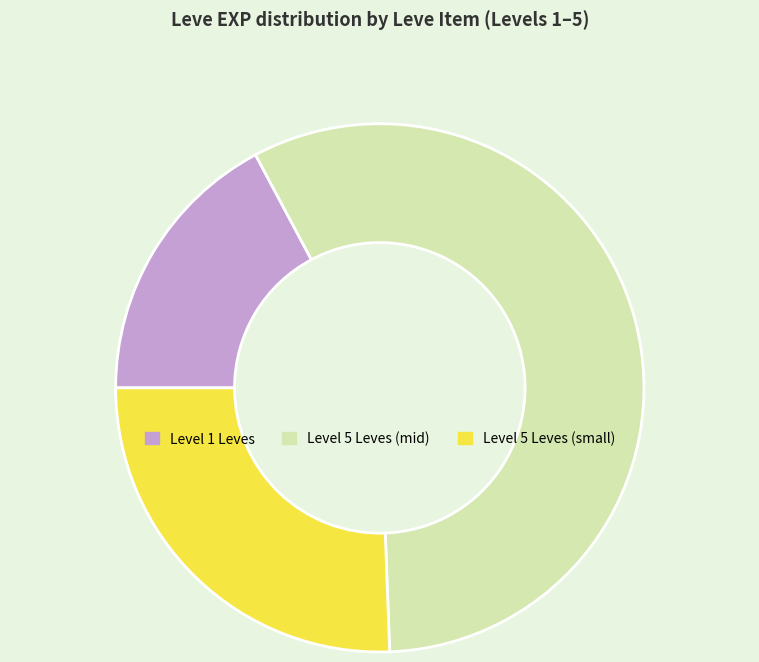

True or false: Level 1 Leves accounts for 12% of the total.

False